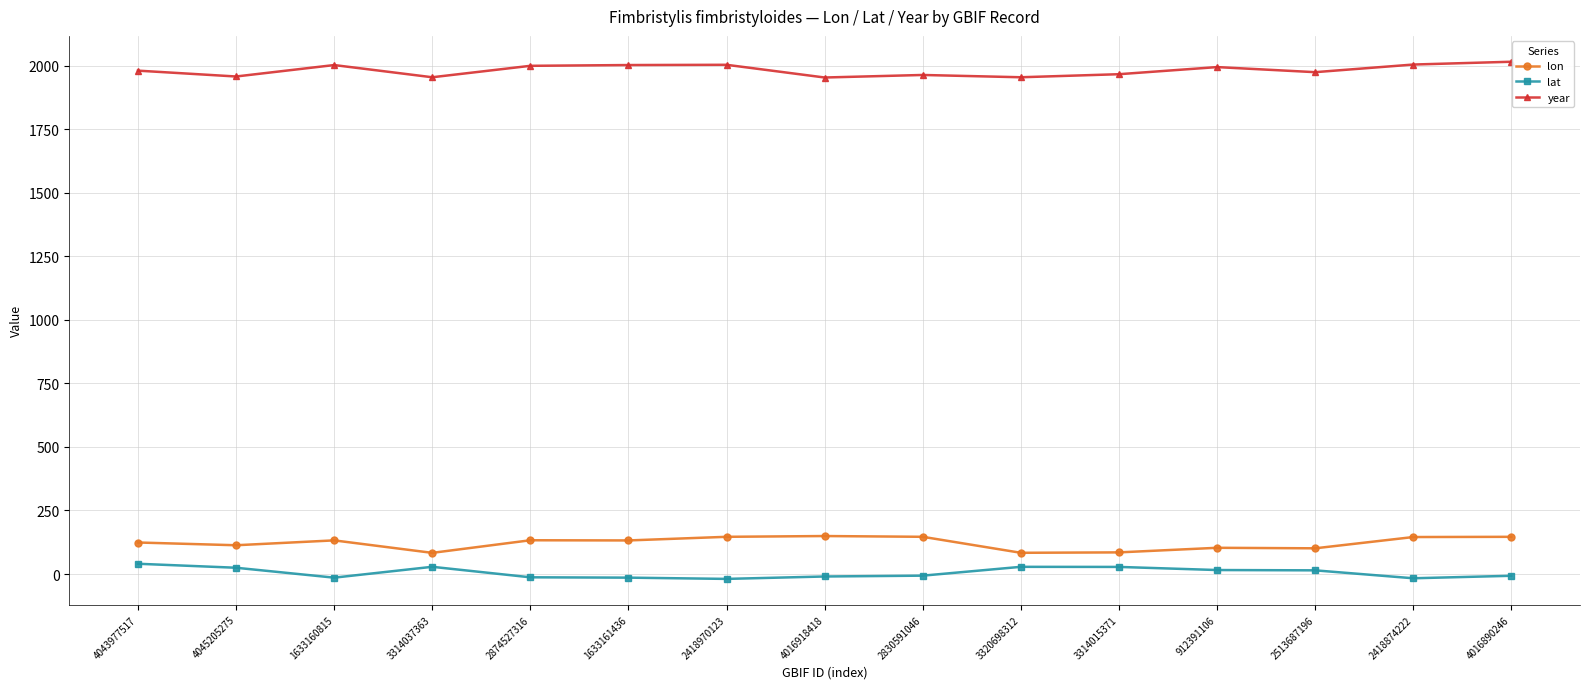

Does the chart have visible grid lines?

Yes